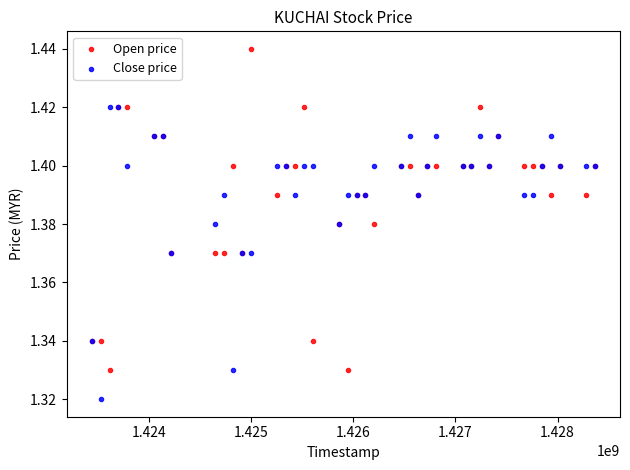

What is the X range (max minus min) for the scatter plot?

4924800.0